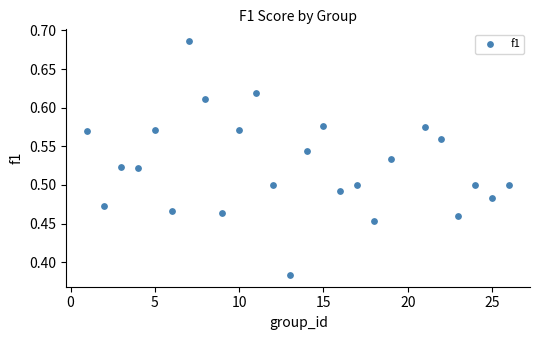

What is the range of Y values (max minus min)?

0.3